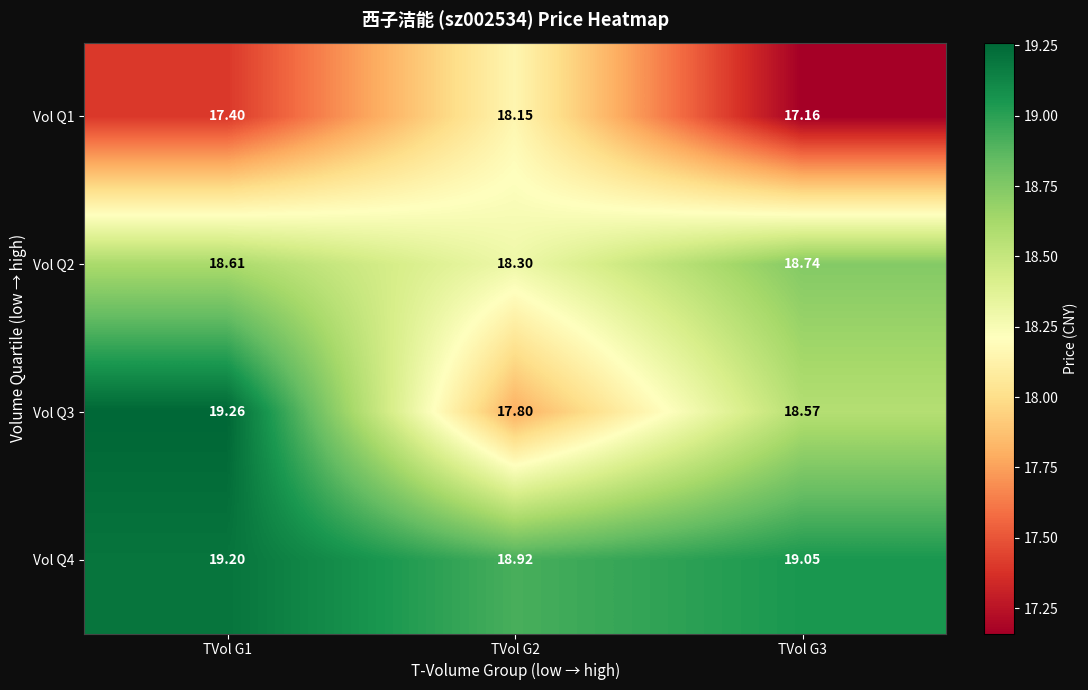

Is the value of Vol Q2 at TVol G1 greater than the value of Vol Q3 at TVol G3?

Yes